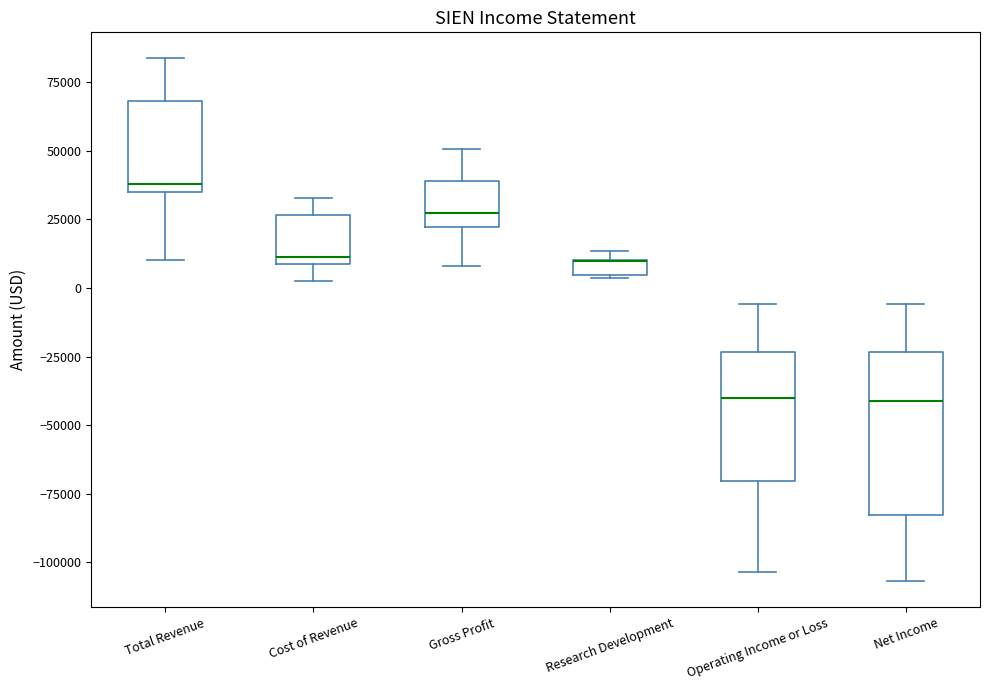

Which box is the tallest, from its lower edge to its upper edge?

Net Income